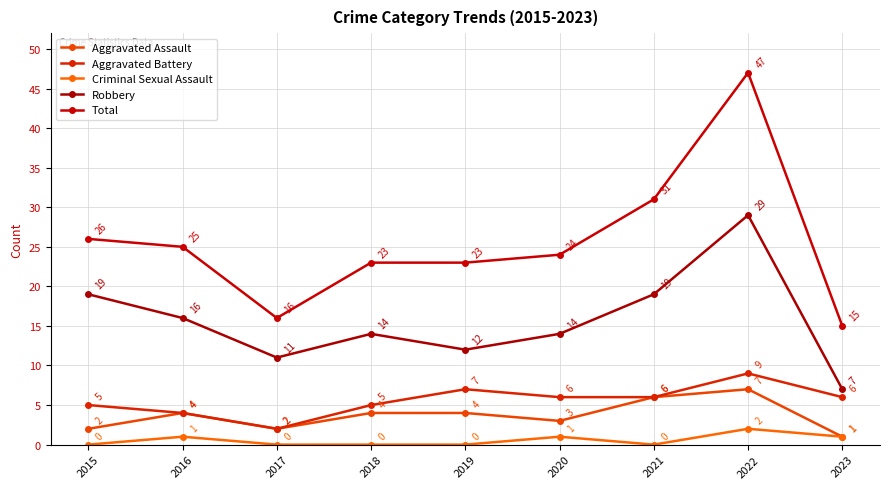

True or false: Criminal Sexual Assault has a value of 3 at 2022.

False